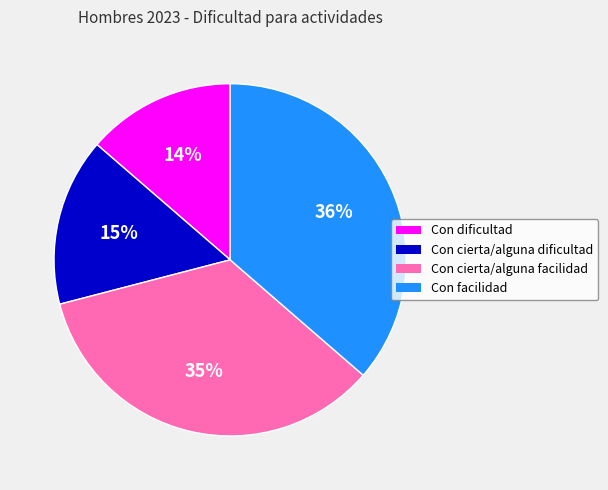

Which category has the biggest portion of the pie?

Con facilidad